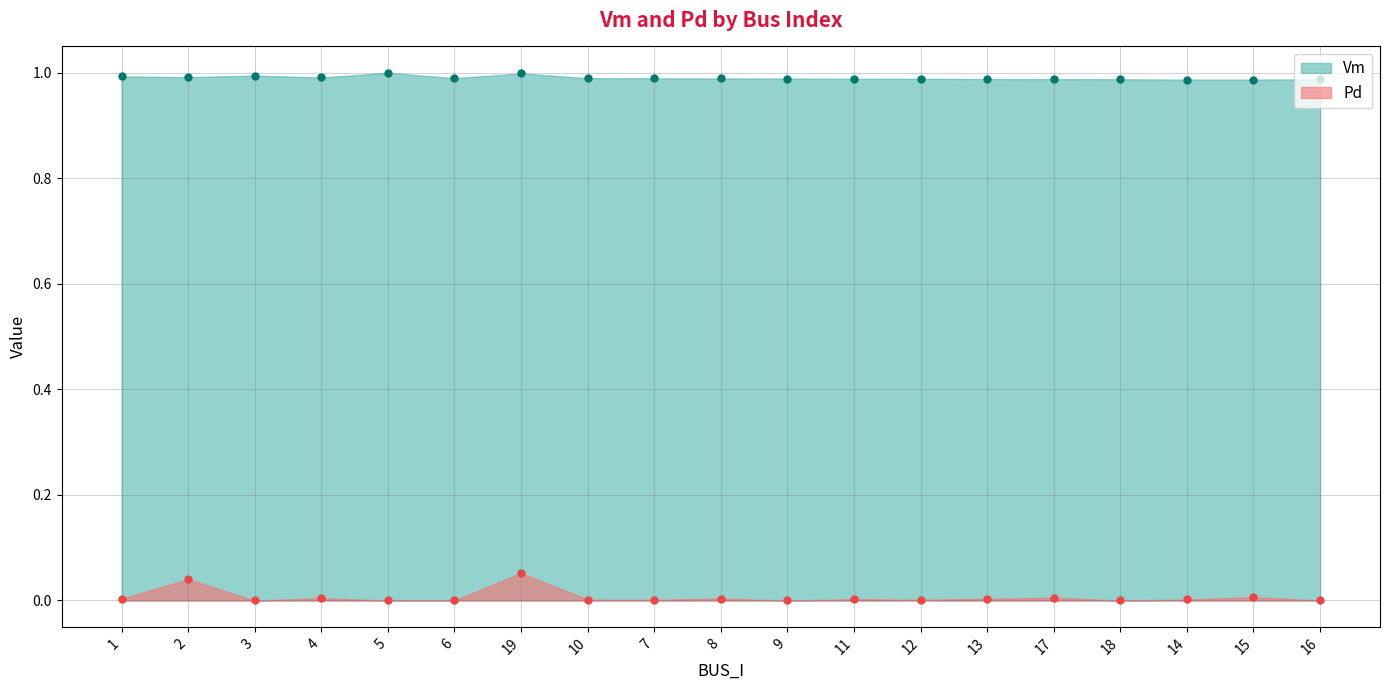

In Pd, how many points are lower than both neighbors (excluding endpoints)?

5